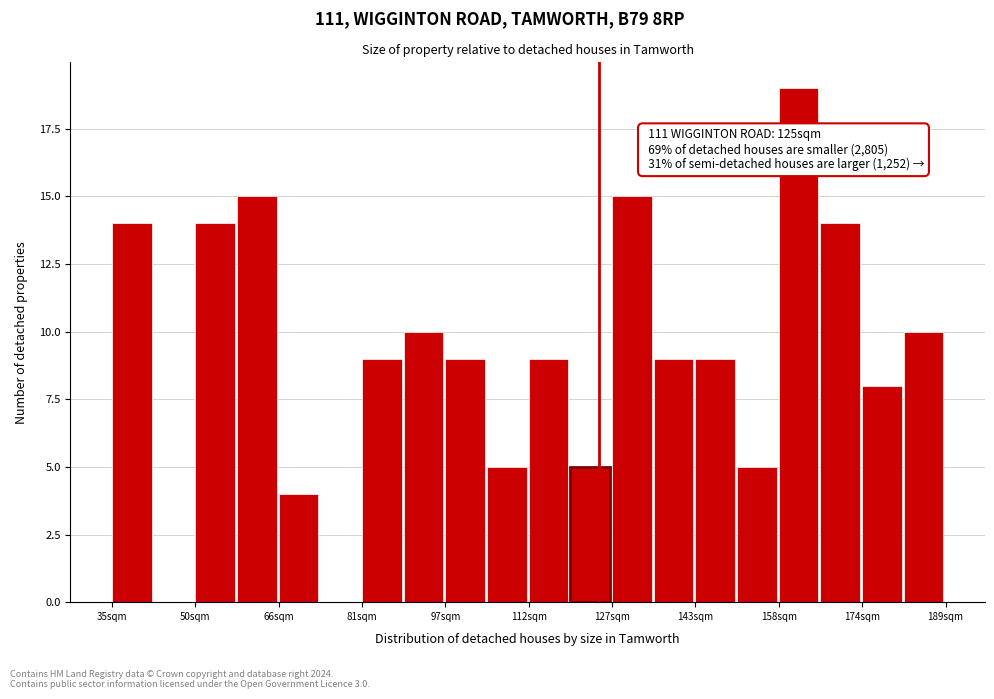

Read against the x-axis, roughly where is the centre of the tallest bar?

162